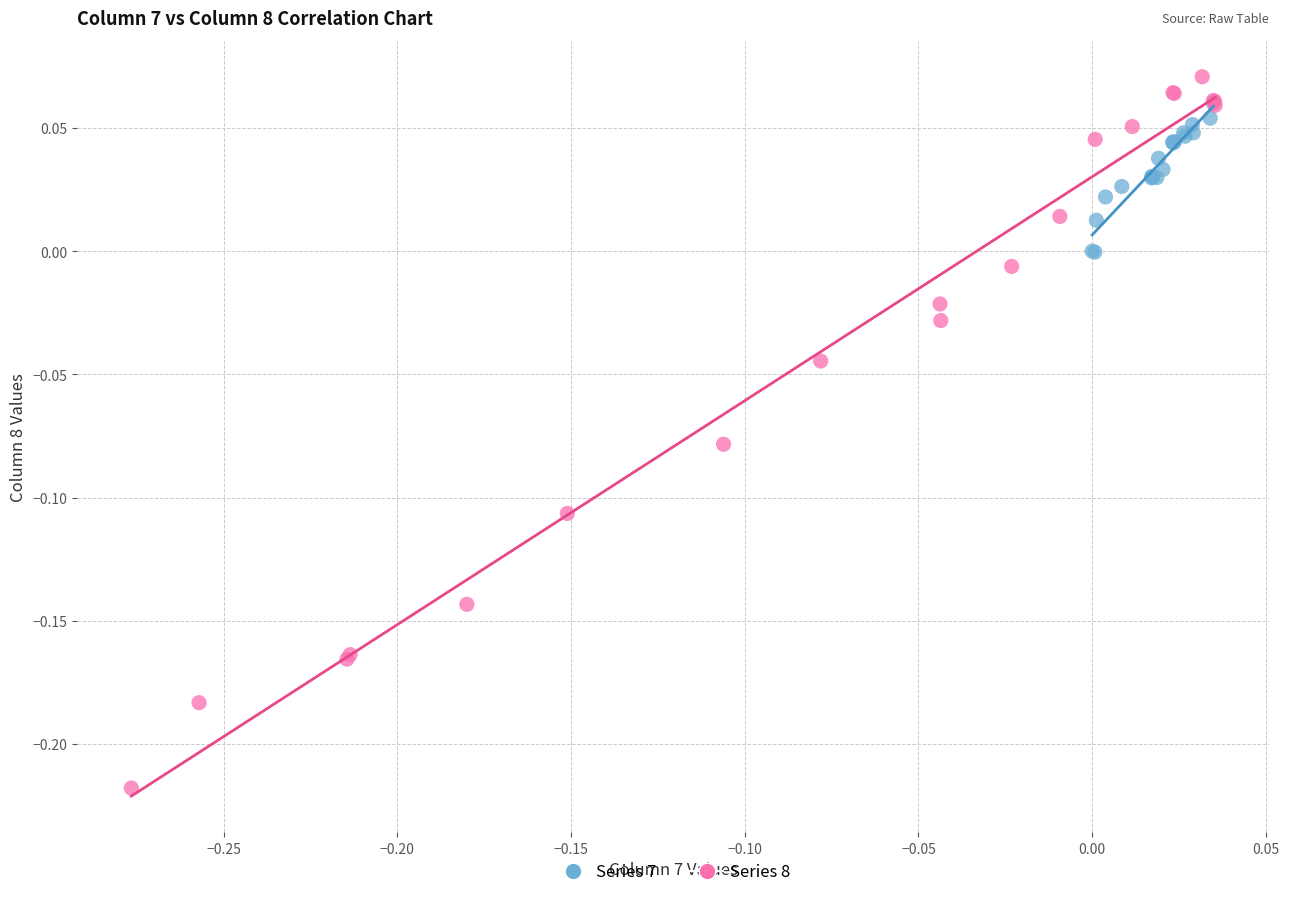

What are all the series names shown in the legend?

Series 7, Series 8